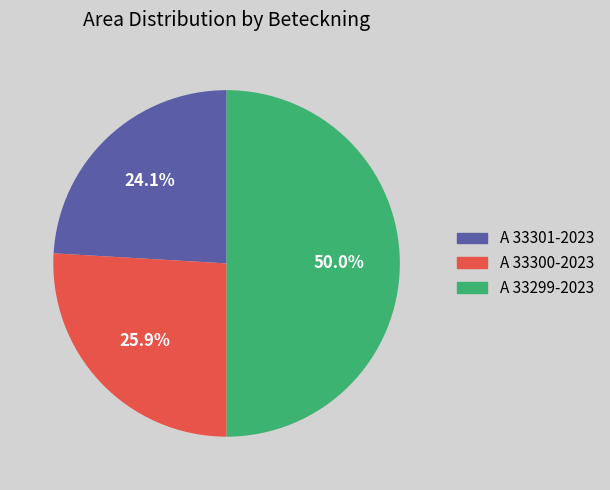

Does A 33301-2023 account for over 50% of the chart?

No